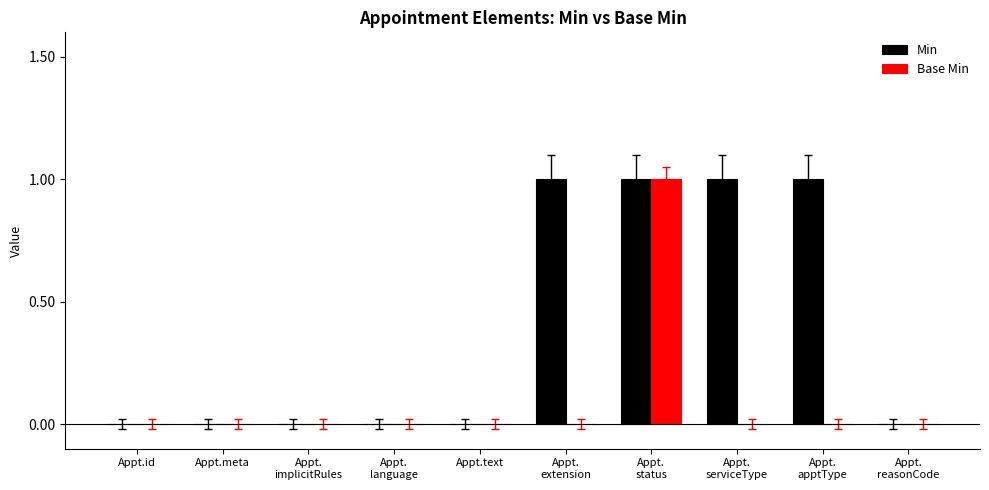

True or false: Min has a value of 0 at Appt.meta.

True